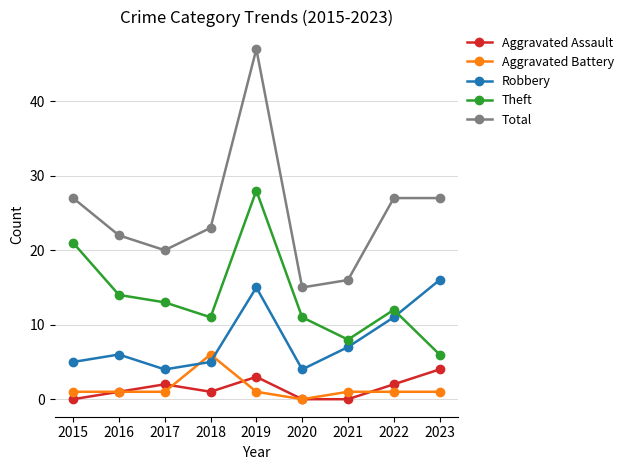

At which category is the sum across all series the highest?

2019